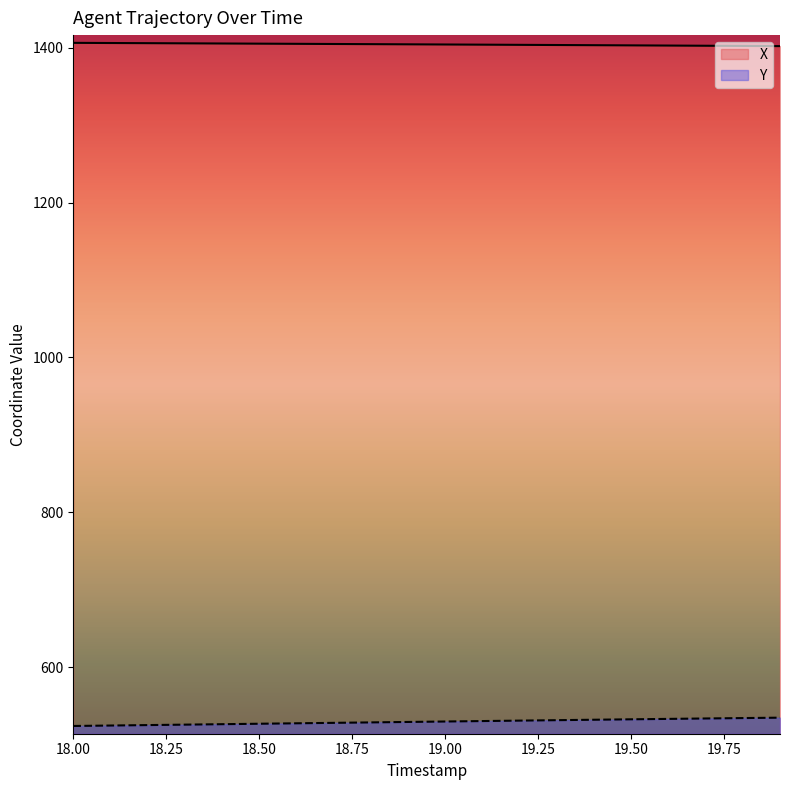

List the labels in order of X value, smallest first.

19.9, 19.8, 19.7, 19.6, 19.5, 19.4, 19.3, 19.2, 19.1, 19.0, 18.9, 18.8, 18.7, 18.6, 18.5, 18.4, 18.3, 18.2, 18.1, 18.0